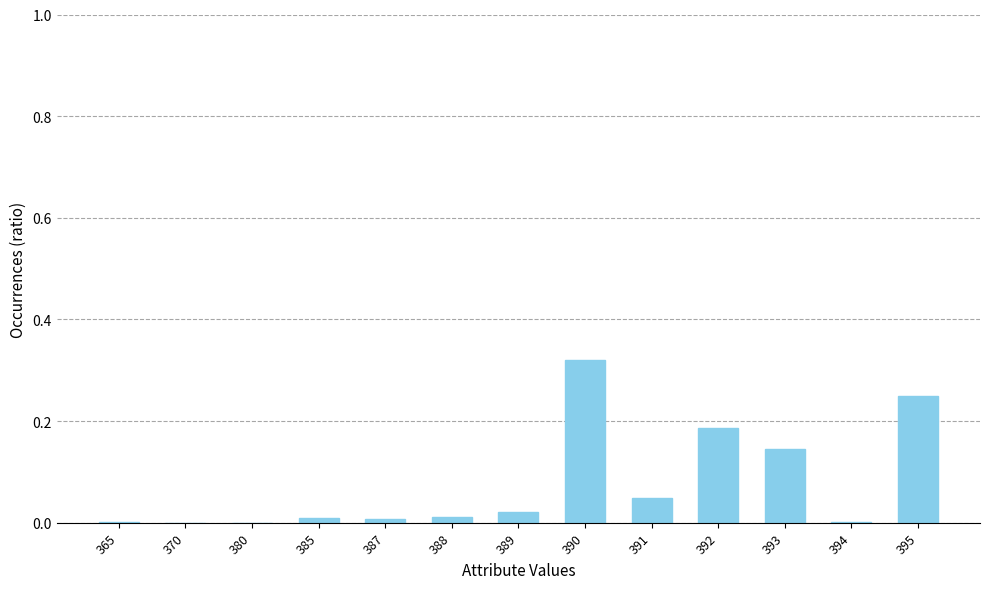

Is it true that the value at 391 is 0.0?

True